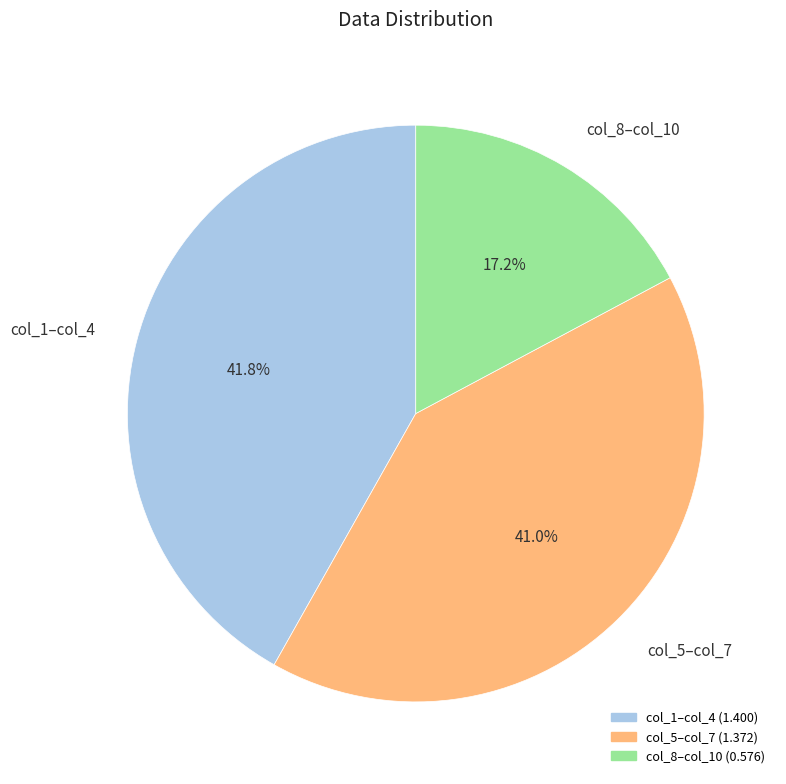

Which slice is the largest?

col_1–col_4